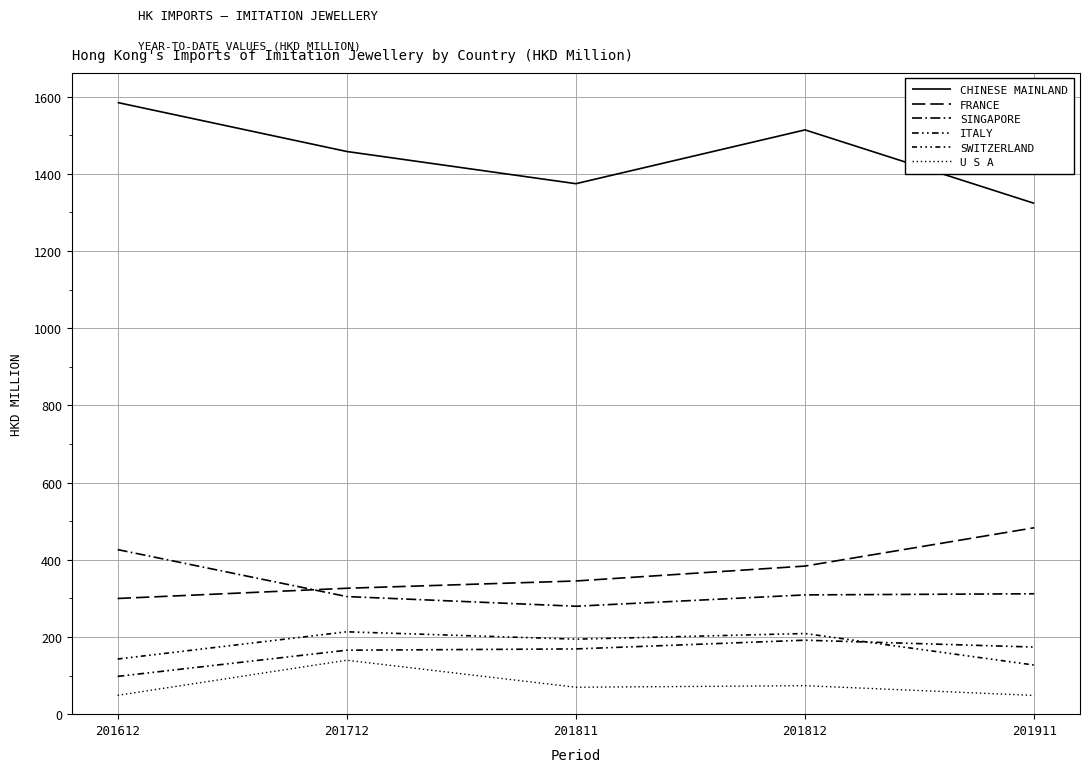

Is it true that CHINESE MAINLAND equals 1513.9 at 201812?

True